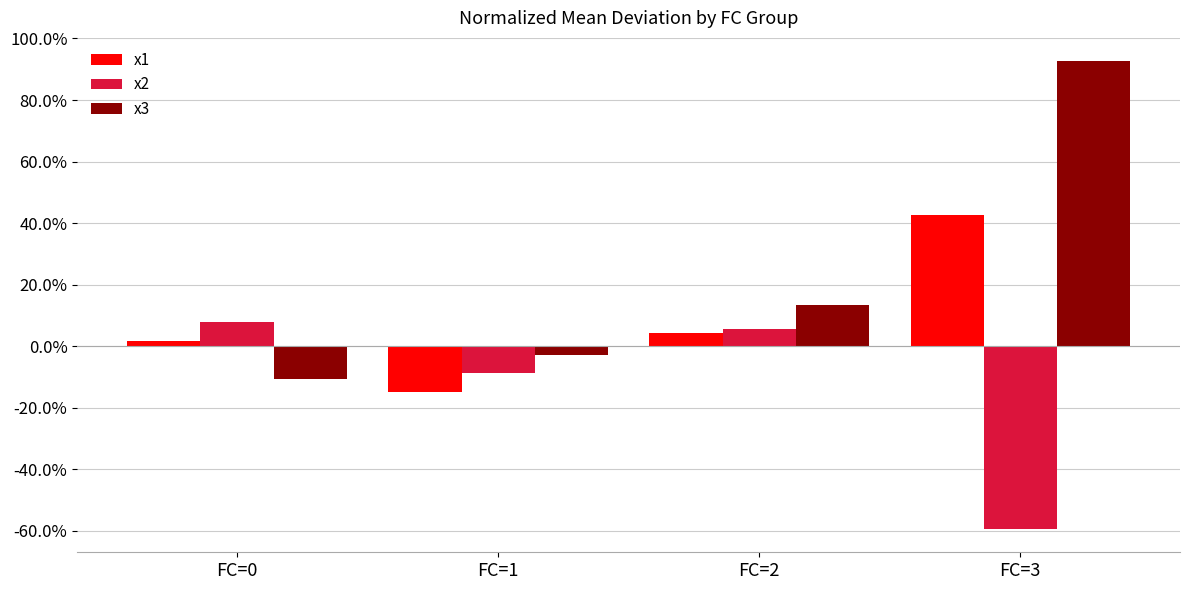

Rank the series by their maximum value, from highest to lowest.

x3, x1, x2